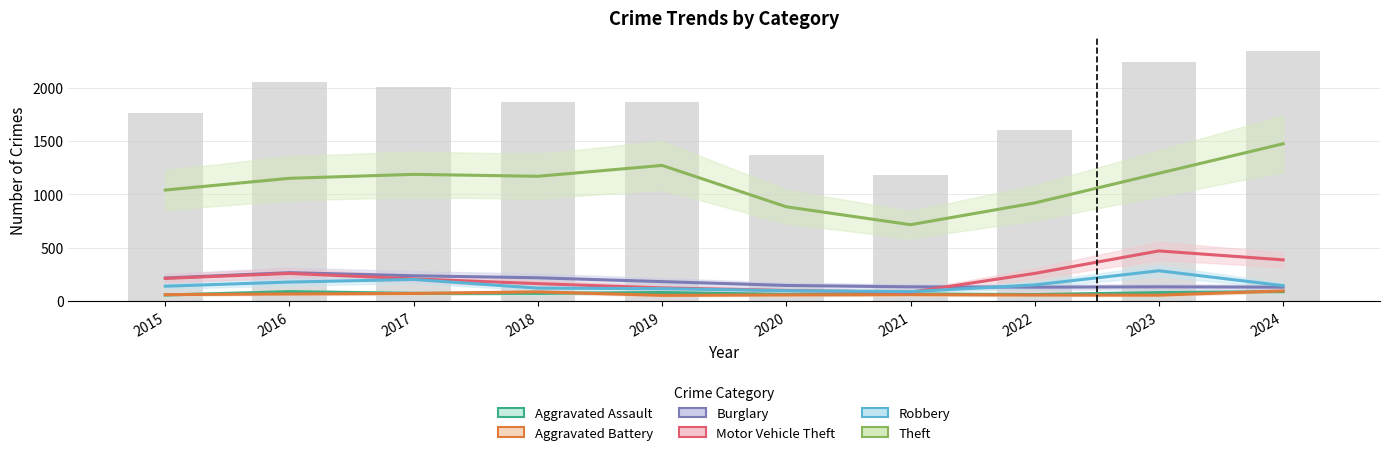

What are all the series names shown in the legend?

Aggravated Assault, Aggravated Battery, Burglary, Motor Vehicle Theft, Robbery, Theft